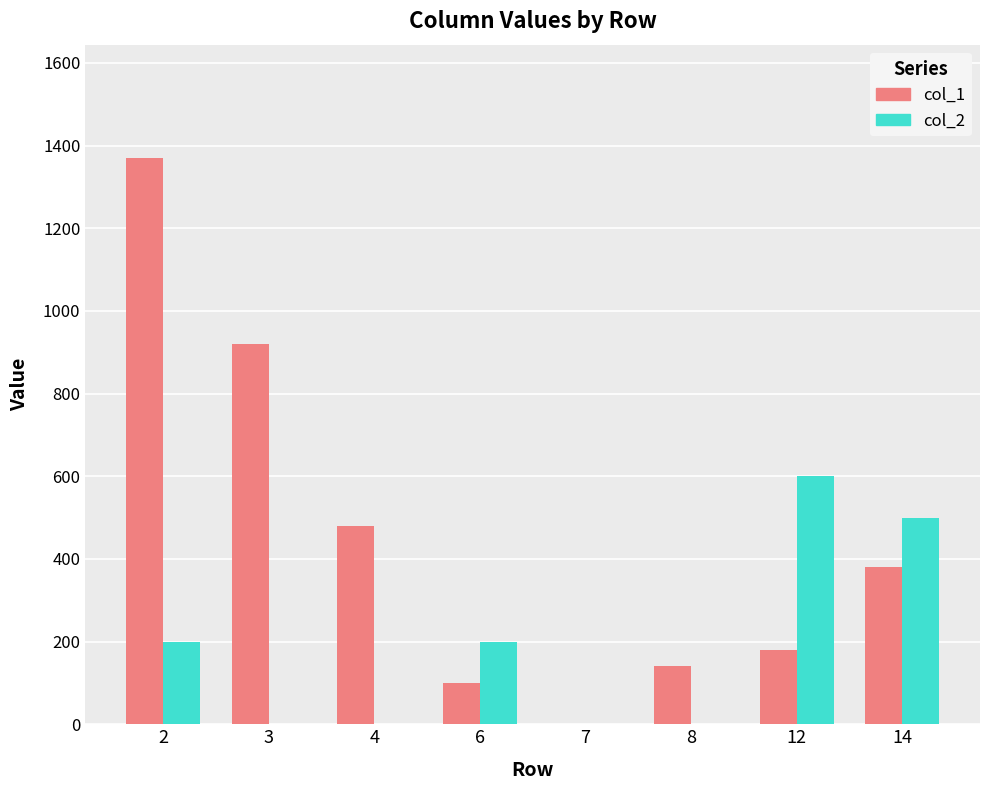

Between 8 and 14, which series saw the biggest shift?

col_2